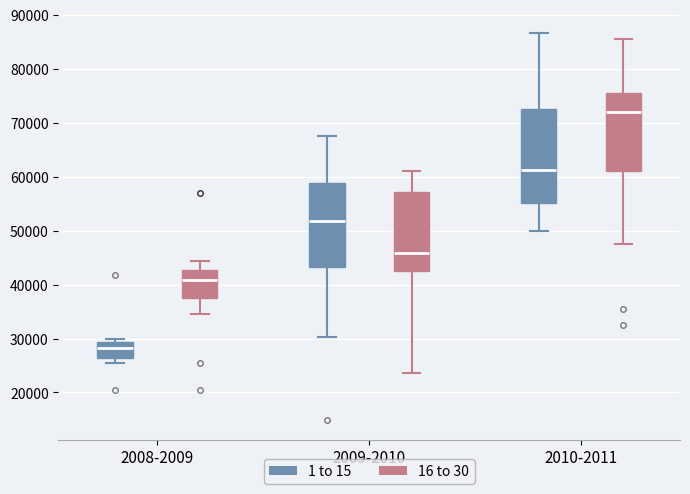

Which box's median line is the highest?

2010-2011 (16 to 30)